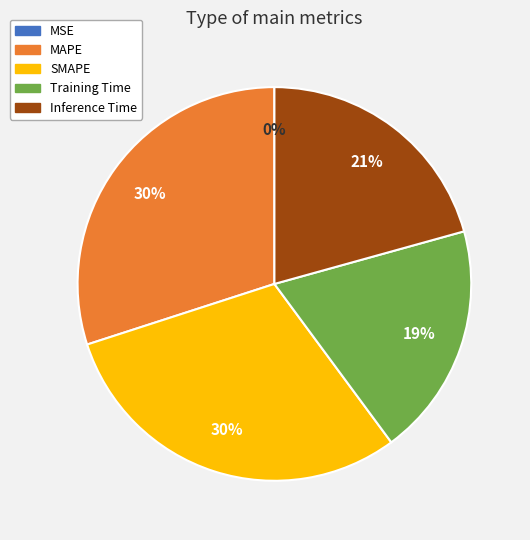

To the nearest percent, what is the difference between the largest and smallest slice percentages?

30%